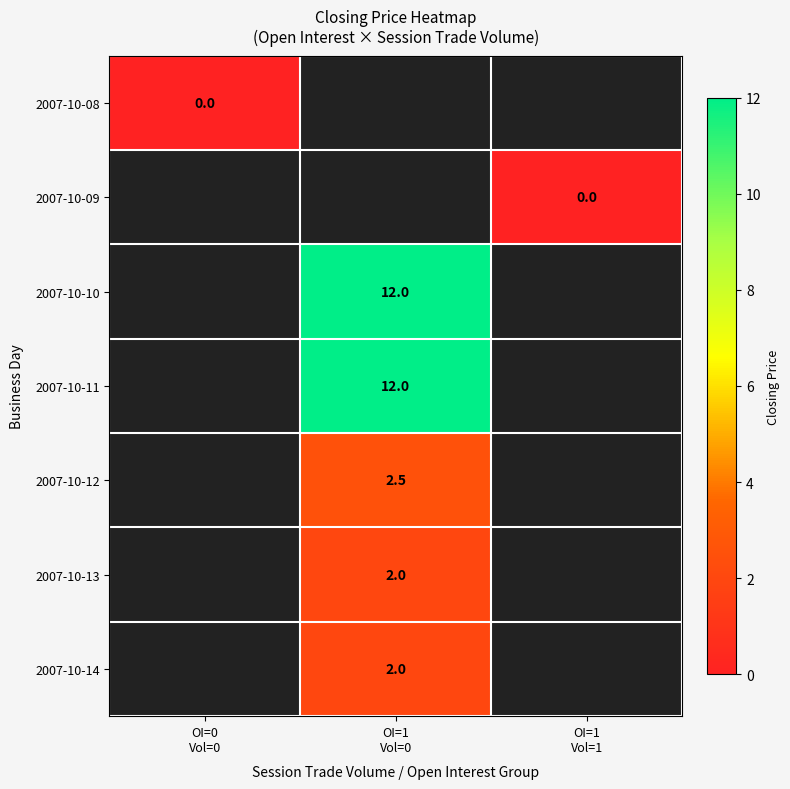

Count the number of categories in the chart.

3